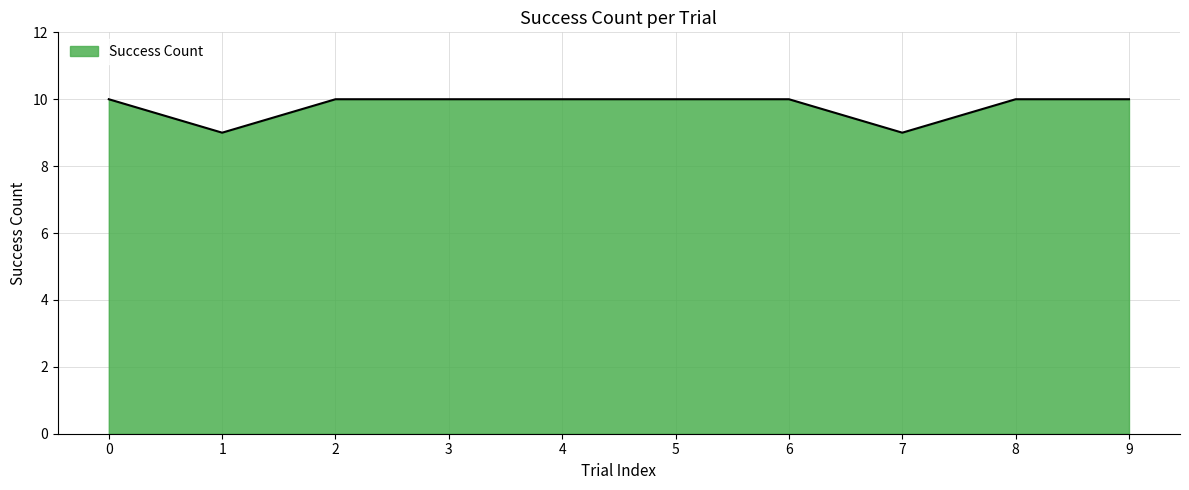

Approximately how many times larger is the value at 1 compared to 4?

0.9